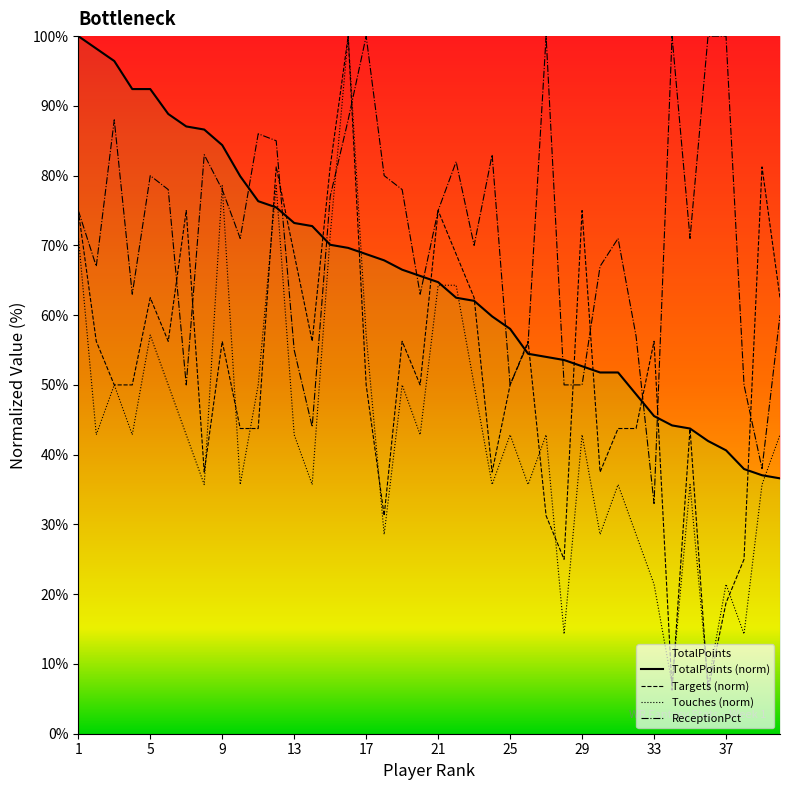

Reading left to right, list all the values displayed in this chart.

TotalPoints (norm): 100.0	98.2	96.4	92.4	92.4	88.8	87.1	86.6	84.4	79.9	76.3	75.4	73.2	72.8	70.1	69.6	68.8	67.9	66.5	65.6	64.7	62.5	62.1	59.8	58.0	54.5	54.0	53.6	52.7	51.8	51.8	48.7	45.5	44.2	43.8	42.0	40.6	37.9	37.1	36.6
Targets (norm): 75.0	56.2	50.0	50.0	62.5	56.2	75.0	37.5	56.2	43.8	43.8	81.2	68.8	56.2	81.2	100.0	50.0	31.2	56.2	50.0	75.0	68.8	62.5	37.5	50.0	56.2	31.2	25.0	75.0	37.5	43.8	43.8	56.2	6.2	43.8	6.2	18.8	25.0	81.2	62.5
Touches (norm): 71.4	42.9	50.0	42.9	57.1	50.0	42.9	35.7	78.6	35.7	50.0	78.6	42.9	35.7	71.4	100.0	57.1	28.6	50.0	42.9	64.3	64.3	50.0	35.7	42.9	35.7	42.9	14.3	42.9	28.6	35.7	28.6	21.4	7.1	35.7	7.1	21.4	14.3	35.7	42.9
ReceptionPct: 75.0	67.0	88.0	63.0	80.0	78.0	50.0	83.0	78.0	71.0	86.0	85.0	55.0	44.0	77.0	88.0	100.0	80.0	78.0	63.0	75.0	82.0	70.0	83.0	50.0	56.0	100.0	50.0	50.0	67.0	71.0	57.0	33.0	100.0	71.0	100.0	100.0	50.0	38.0	60.0